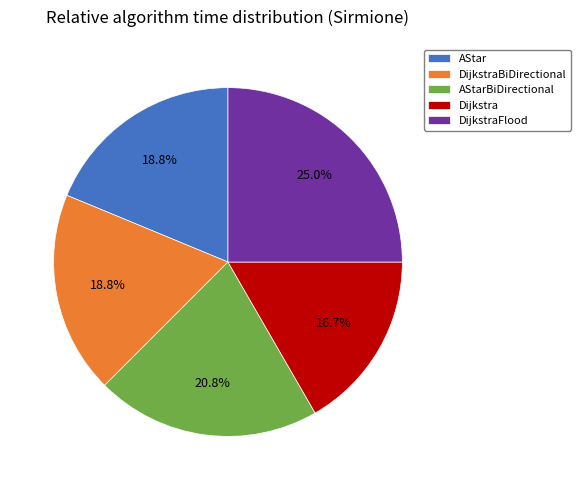

Is the sum of Dijkstra and DijkstraBiDirectional greater than half?

No